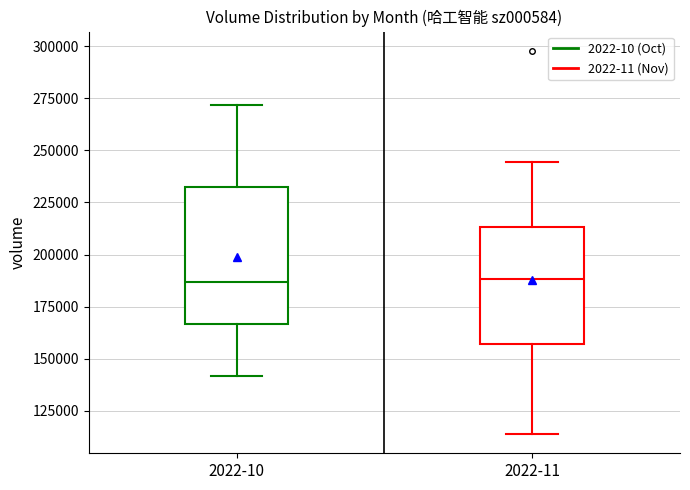

Where does the upper whisker of the box for 2022-11 end on the y-axis? The values are not printed on the chart, so give them approximately, as read against the axis.

245000